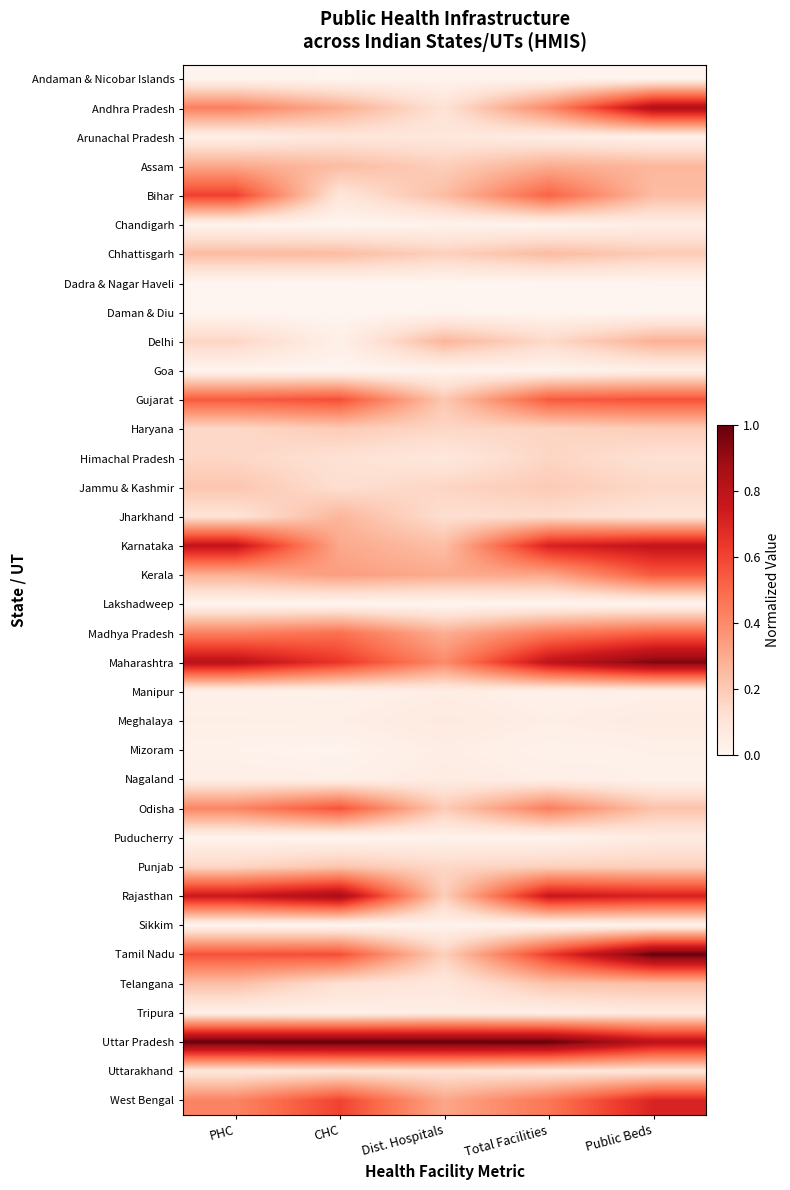

How many categories are shown in the chart?

5